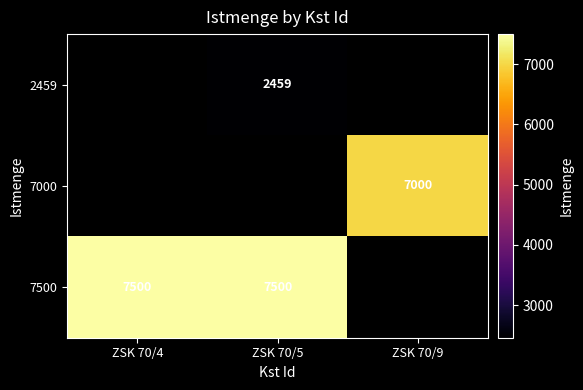

Is it true that 7500 equals 11033 at ZSK 70/4?

False